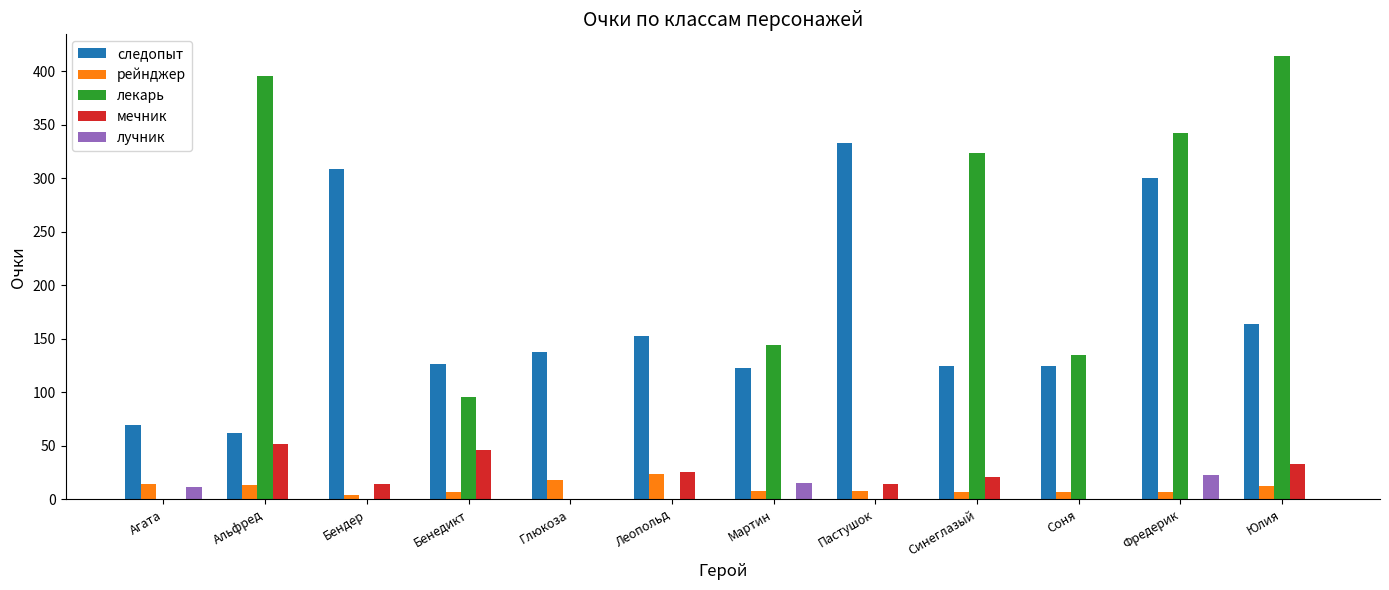

At which category does the chart reach its peak across all series?

Юлия